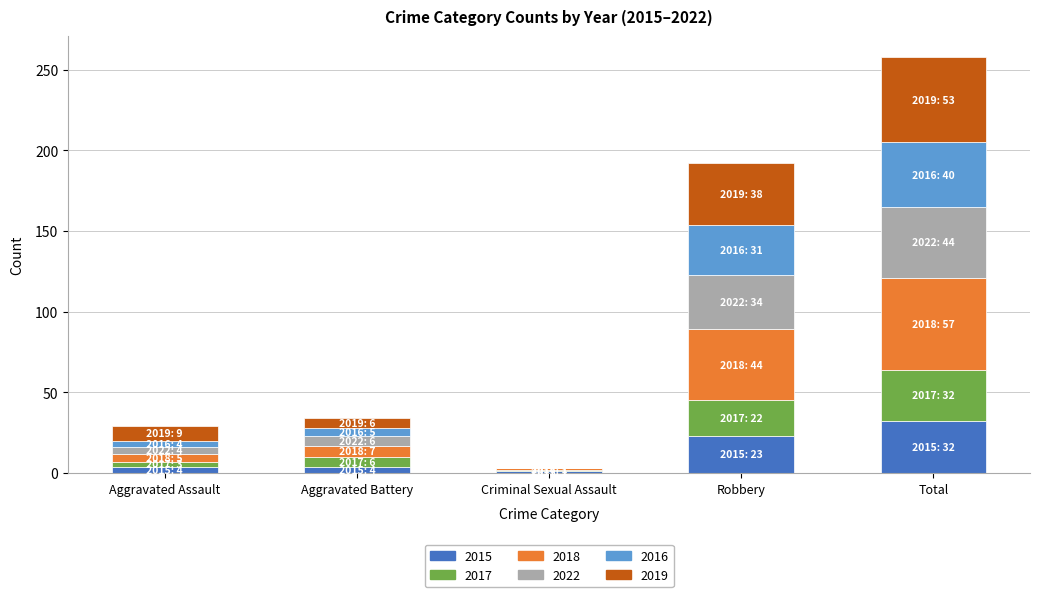

Which category has the highest value in the 2015 series?

Total